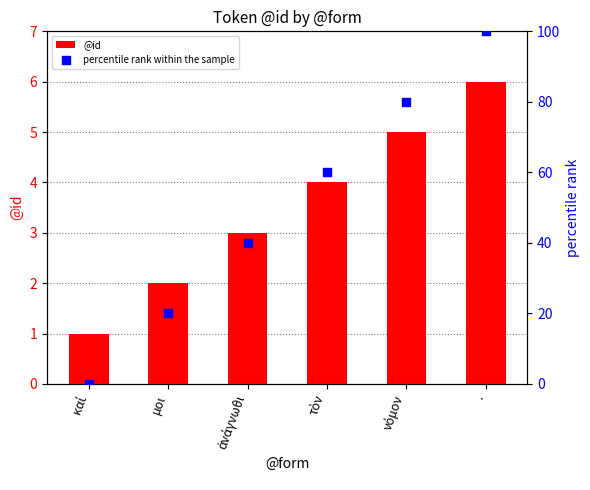

Is the value of percentile rank within the sample at νόμον greater than the value of @id at καί?

Yes